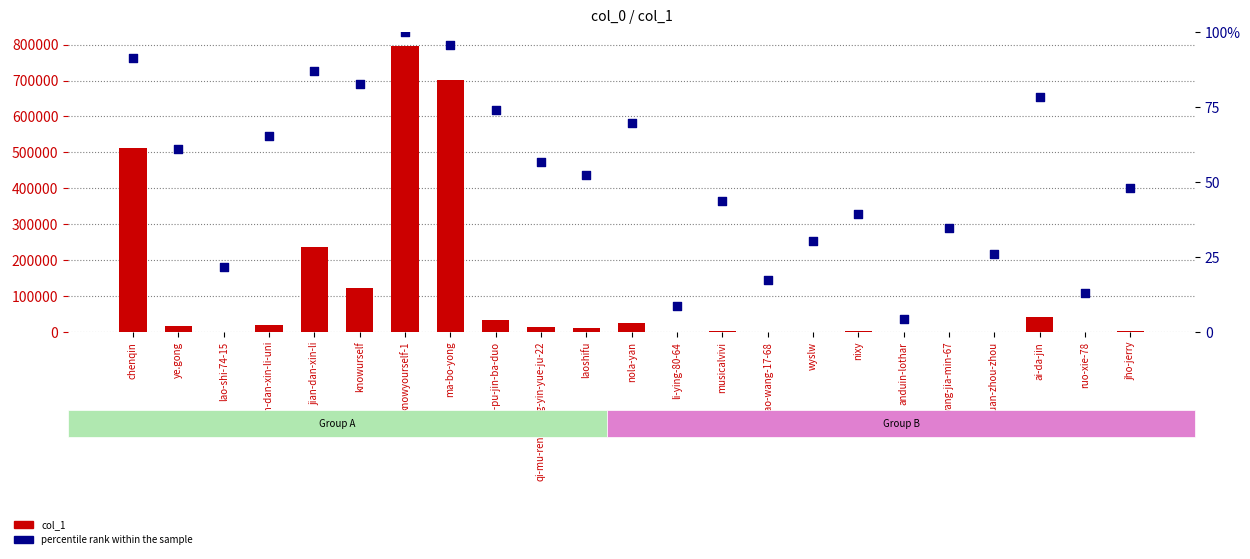

Which series contains the highest Y value?

col_1